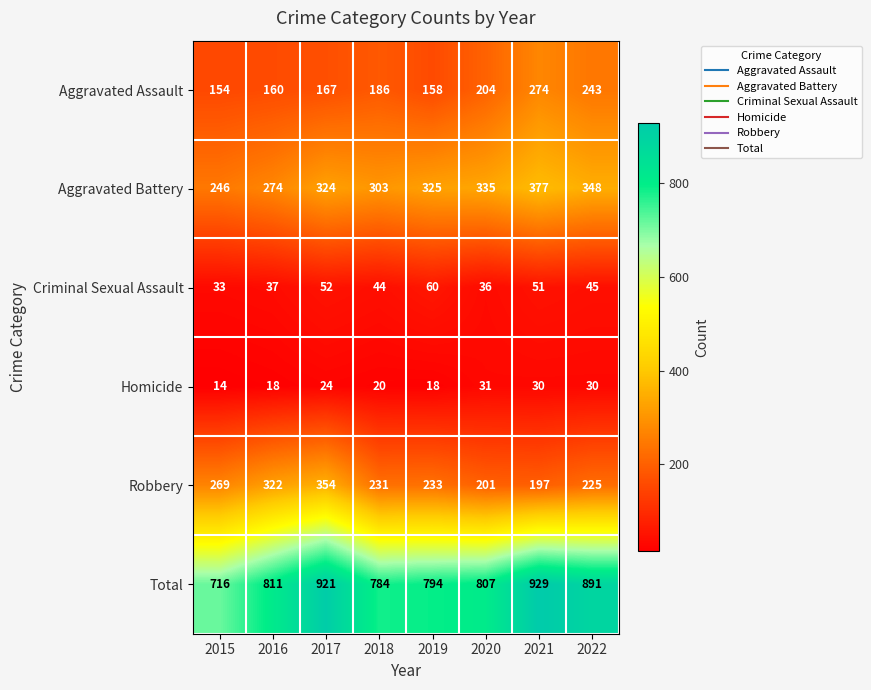

True or false: Homicide has a value of 11 at 2022.

False